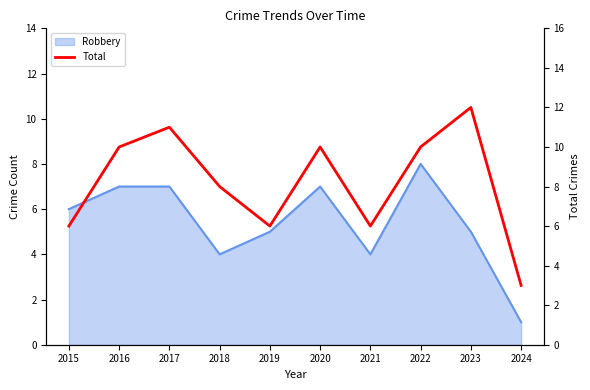

Which category has the lowest value across all series?

2024